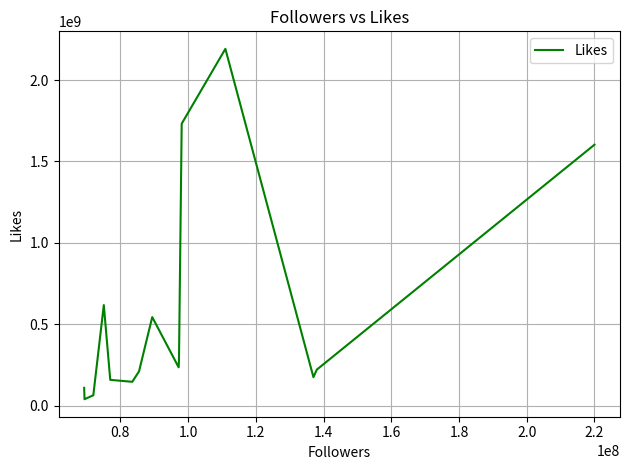

Does the chart display data point markers on the line(s)?

No